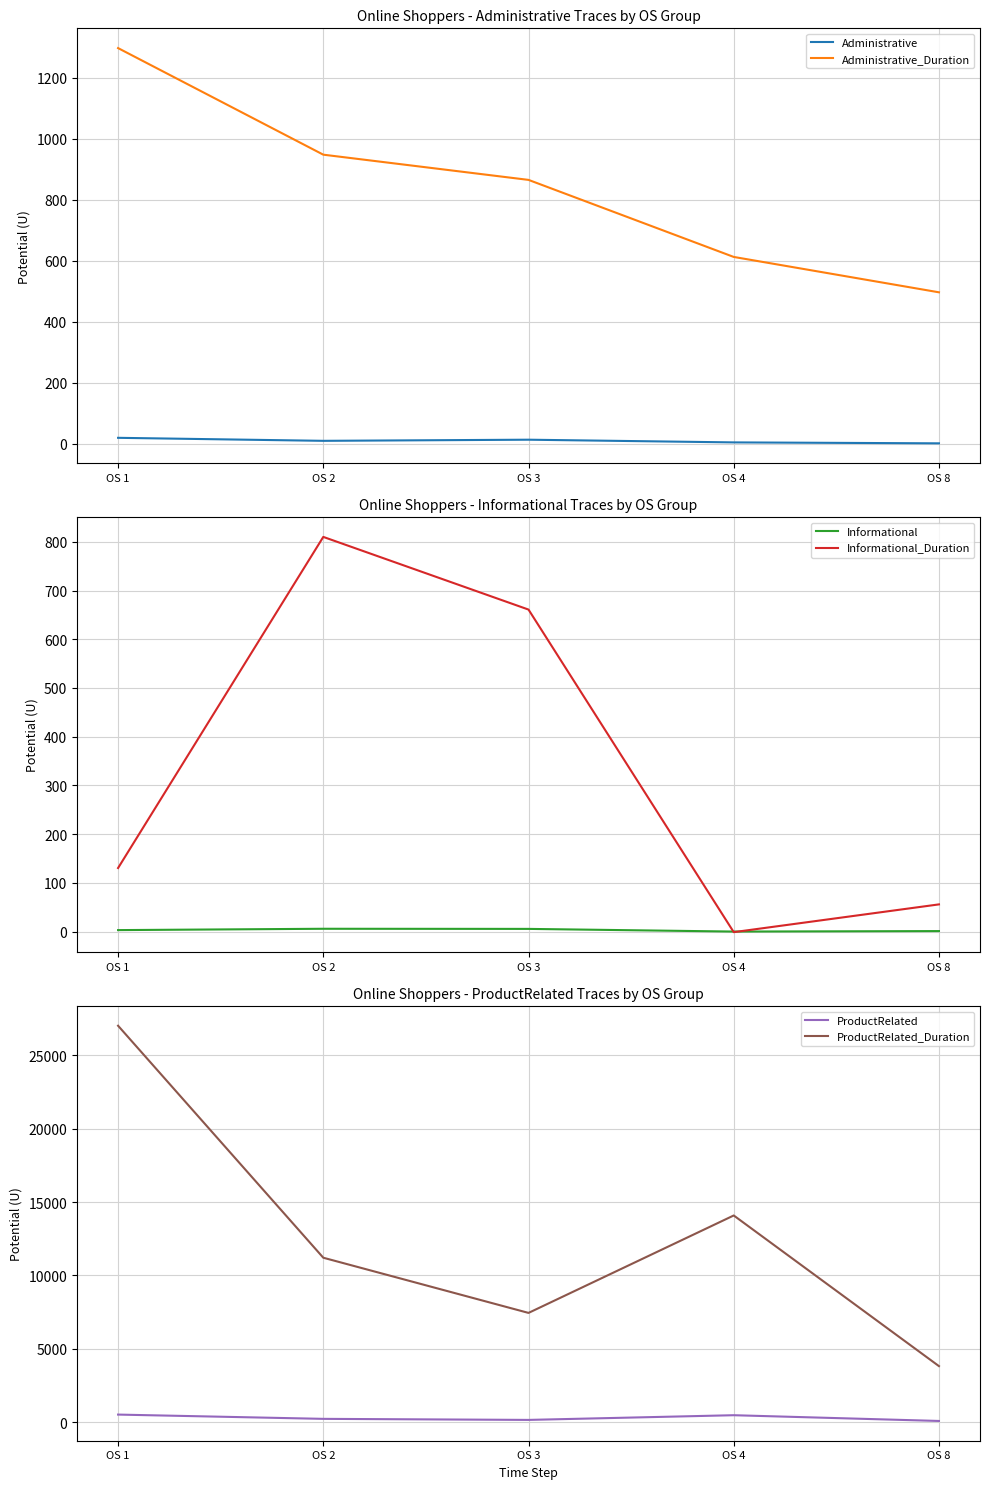

Which series has the largest range (max minus min)?

ProductRelated_Duration